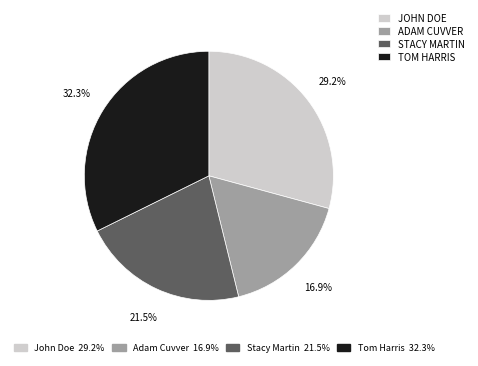

Does any single category account for the majority?

No